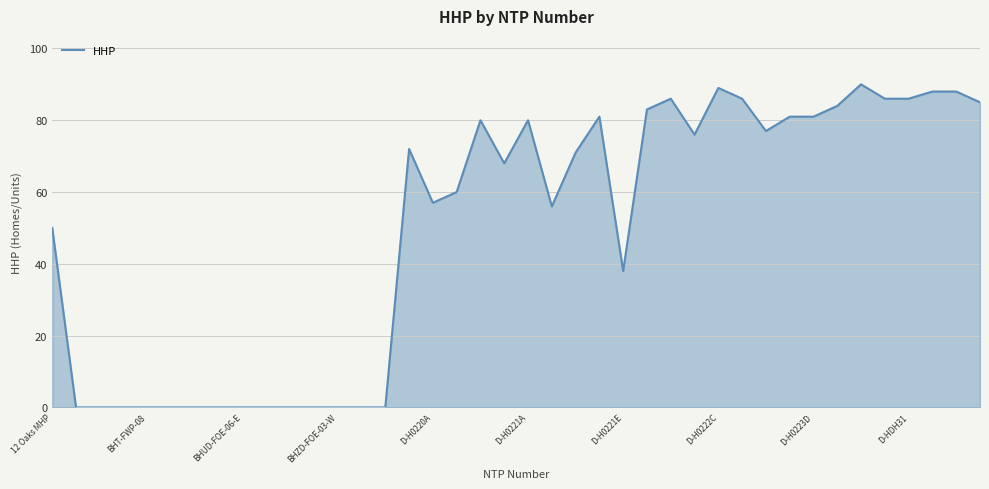

What is the maximum value shown in the chart?

90